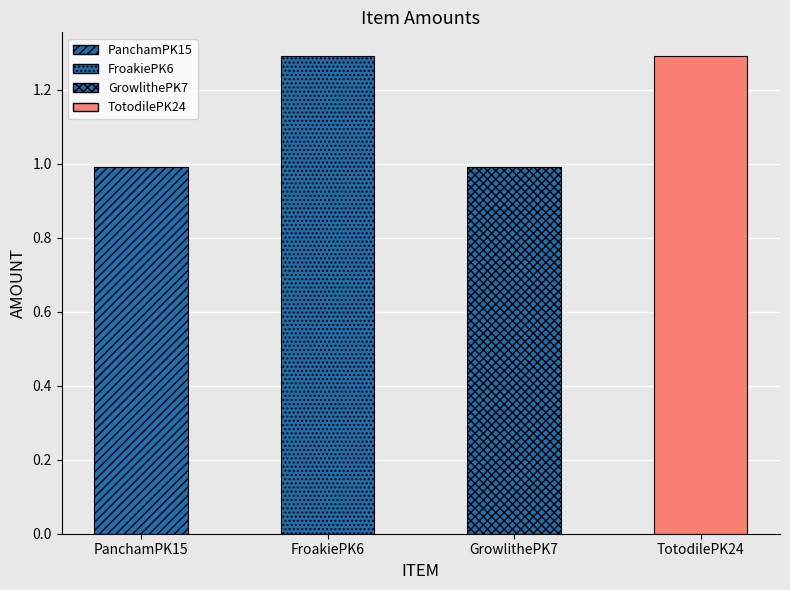

How many data points are less than 1?

2